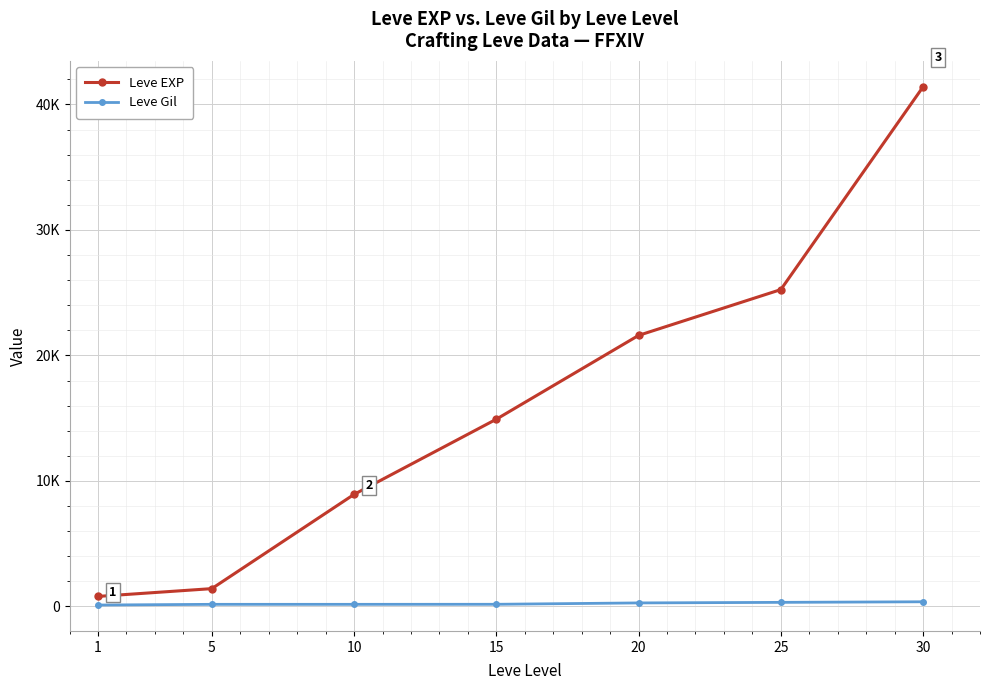

What are all the series names shown in the legend?

Leve EXP, Leve Gil